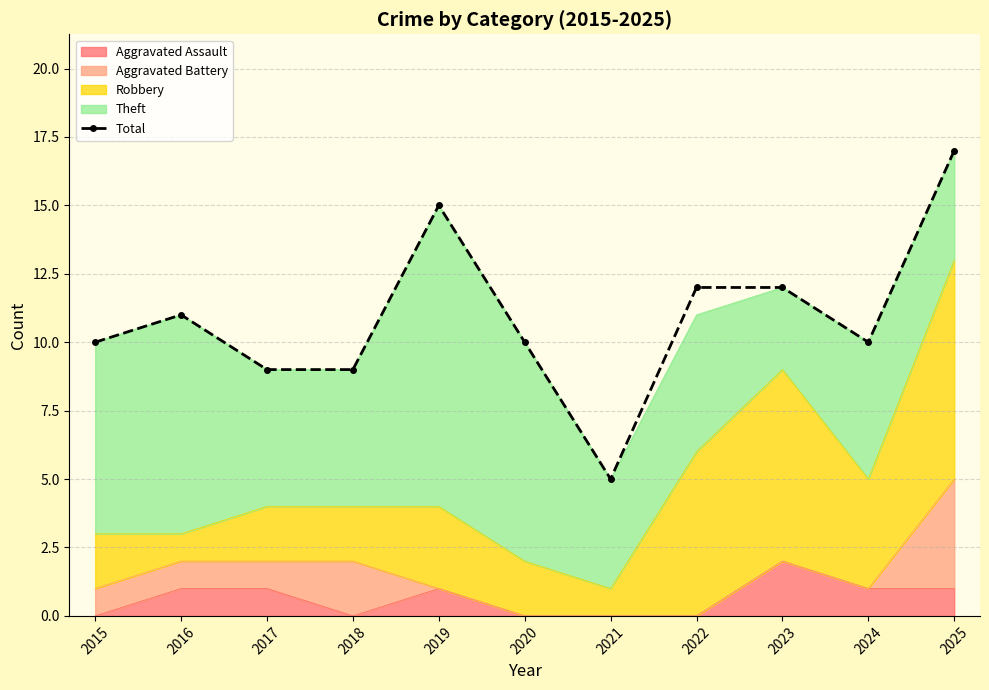

True or false: the data shows 18 at 2016.

False